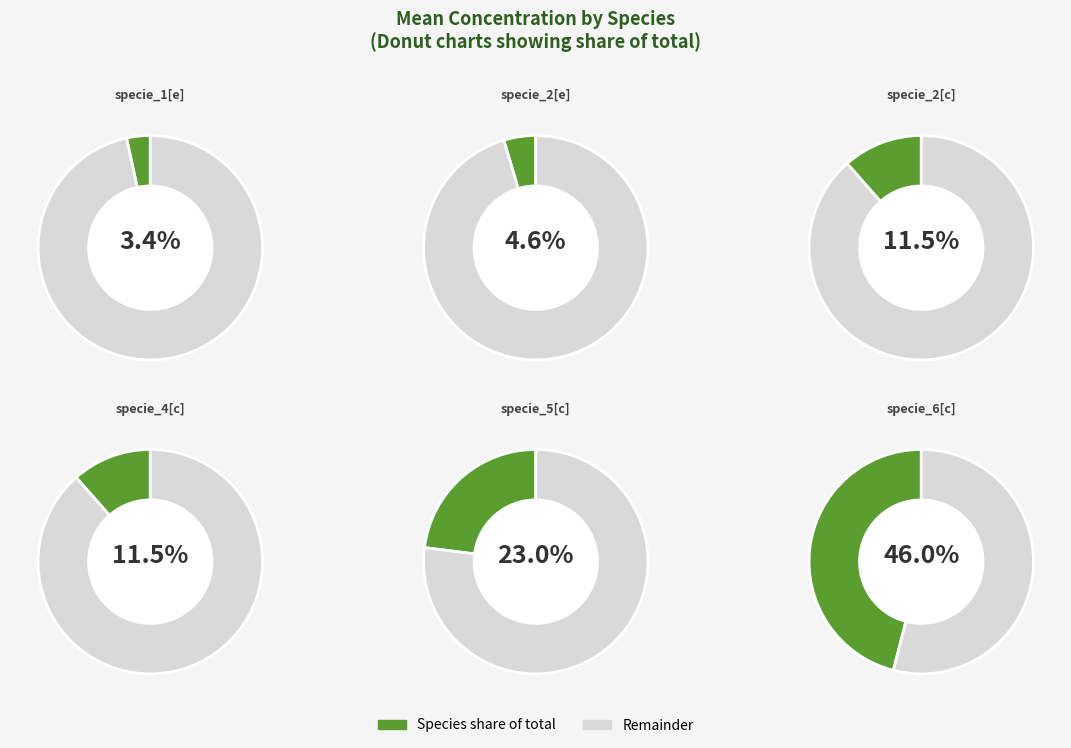

To the nearest percent, what portion does conc-specie_4[c] represent?

11%